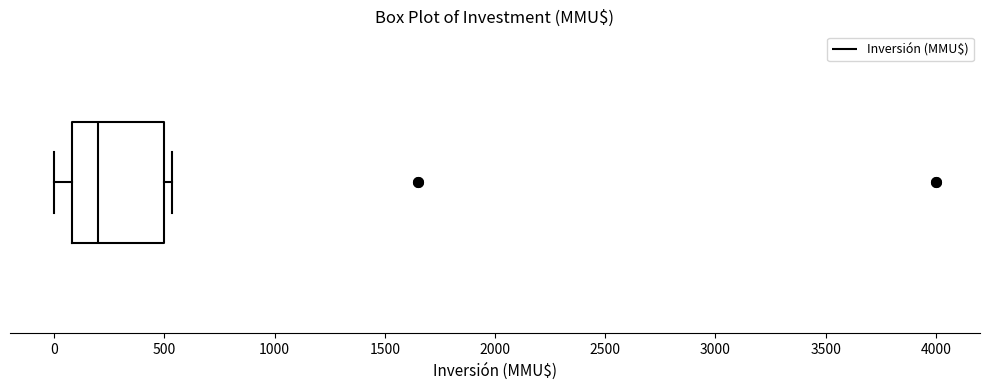

Read this box plot against the x-axis: the position of the median line, the range covered by the box, and the ends of both whiskers. The values are not printed on the chart, so give them approximately, as read against the axis.

median 200, box 100 to 500, whiskers 0 to 550